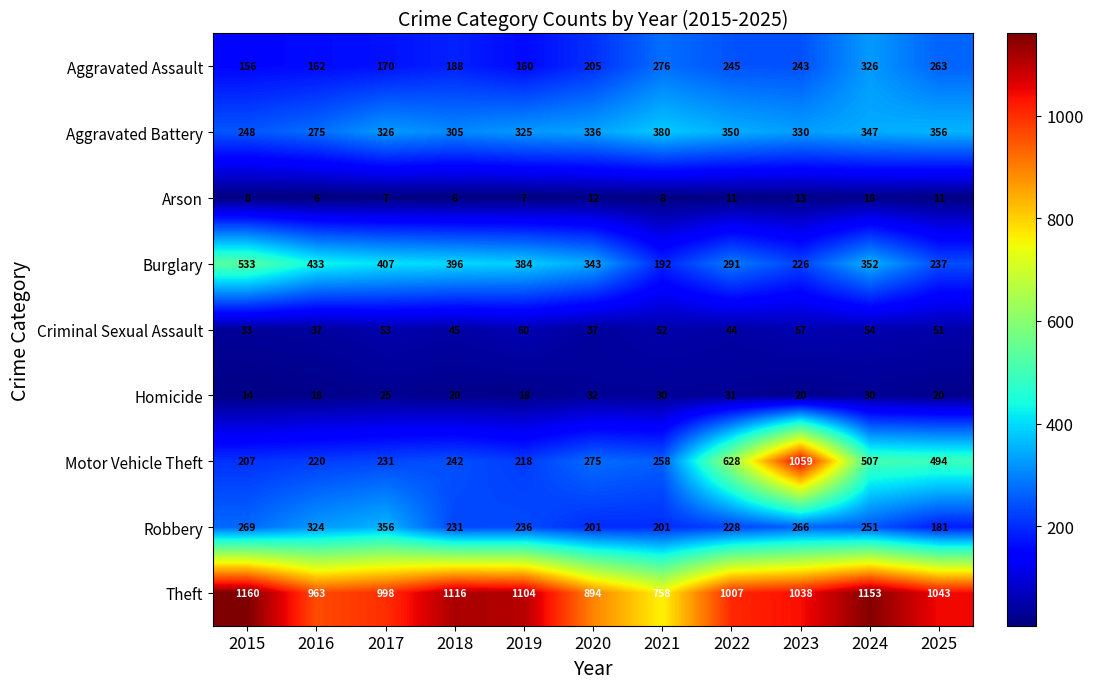

Which series has the widest spread of values?

Motor Vehicle Theft